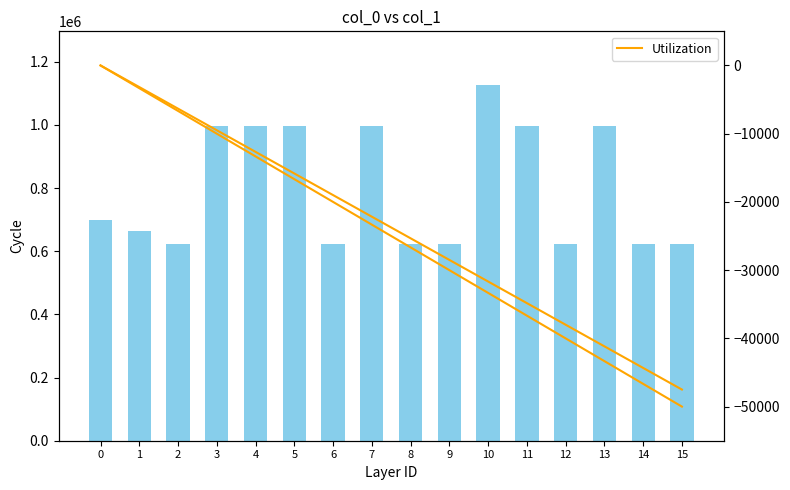

True or false: Utilization has a value of -30000.0 at 9.

True